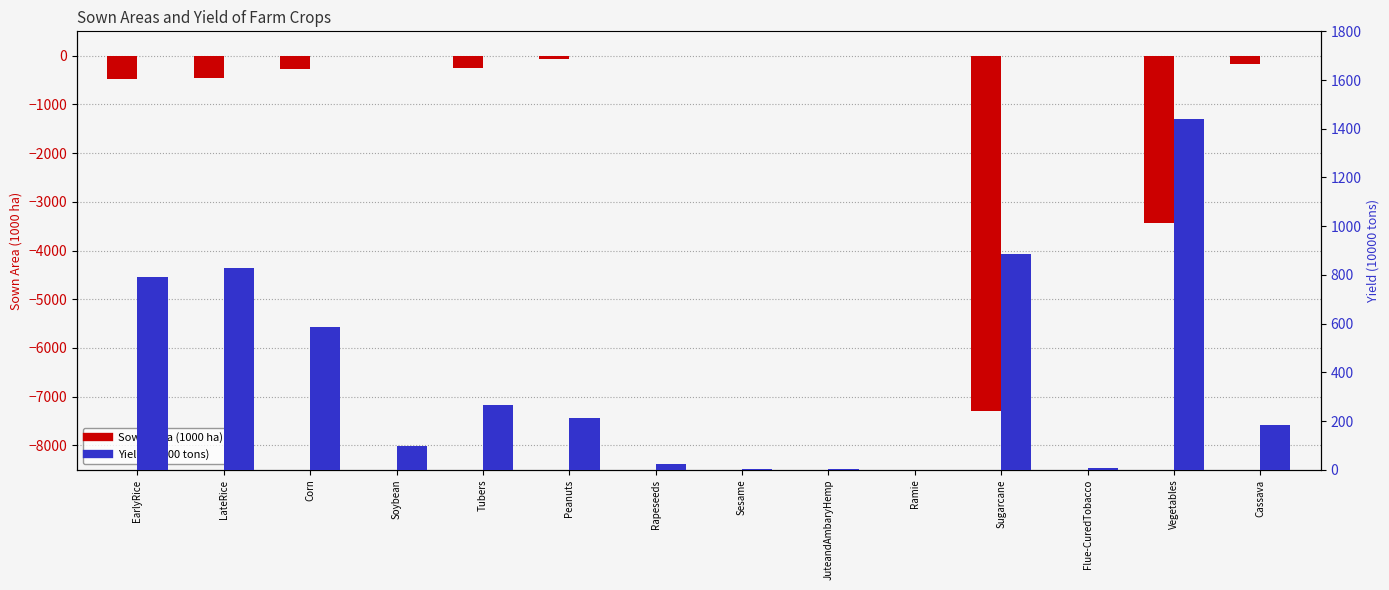

Rank the categories by Yield (10000 tons) value from highest to lowest.

Vegetables, Sugarcane, LateRice, EarlyRice, Corn, Tubers, Peanuts, Cassava, Soybean, Rapeseeds, Flue-CuredTobacco, Sesame, JuteandAmbaryHemp, Ramie